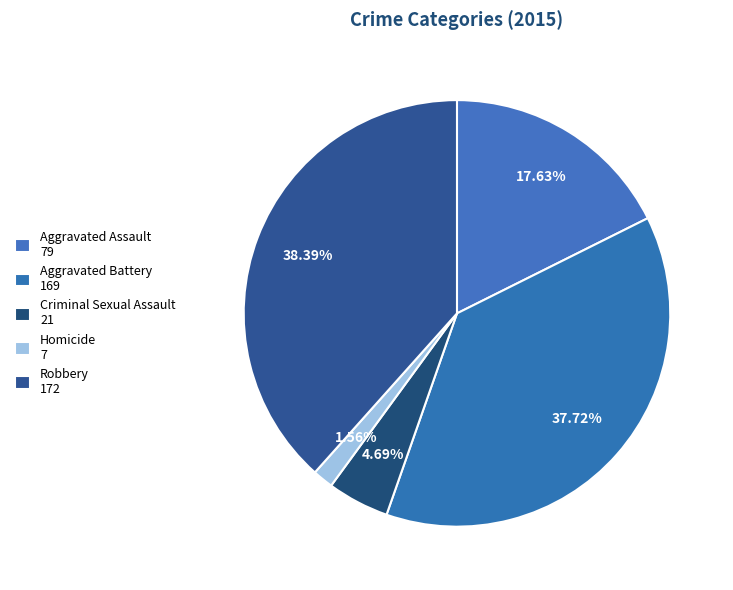

To the nearest percent, what is the difference between the Homicide and Robbery slice percentages?

37%